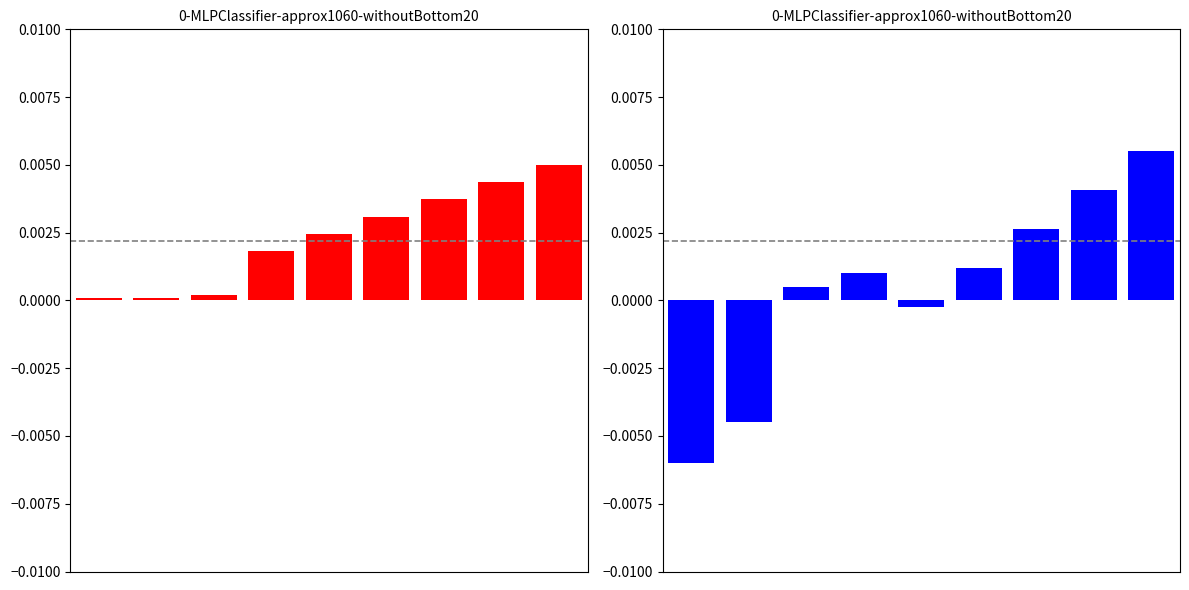

The chart shows a value of -0.0 at 1. True or false?

False